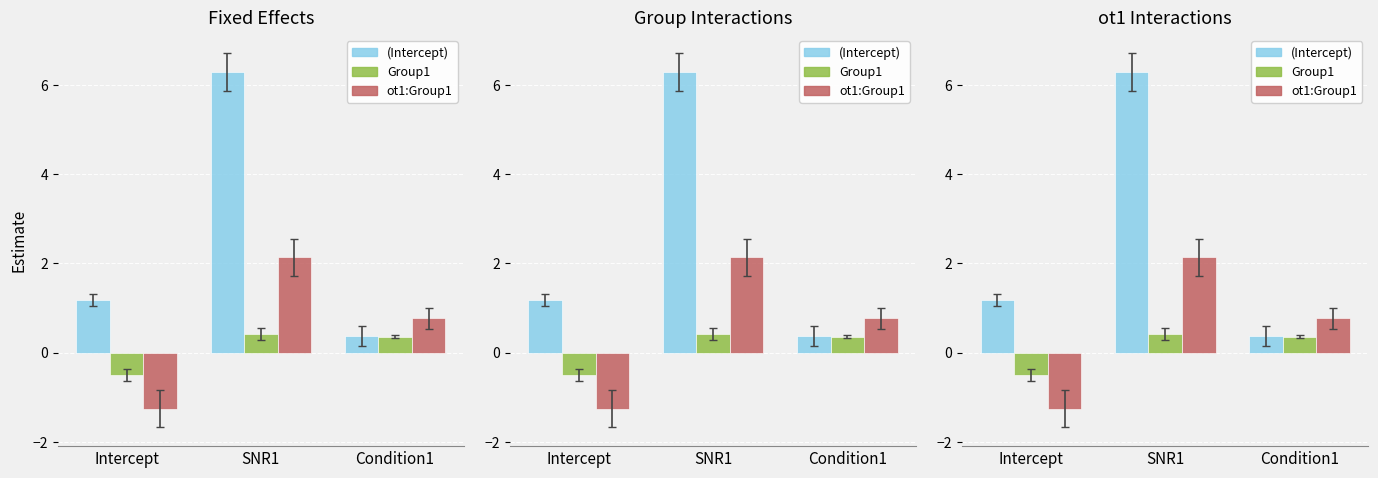

What value does the (Intercept) series have at Condition1?

0.4